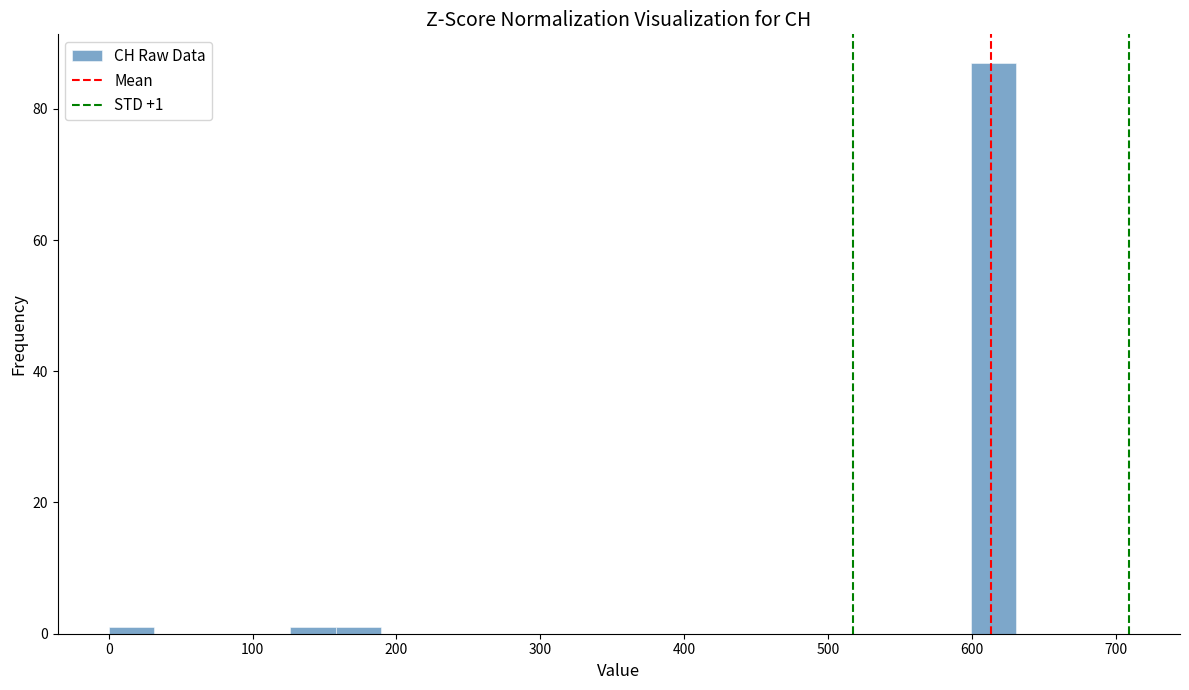

Around what value on the x-axis is the tallest bar? Give the approximate position of its centre, as read against the axis.

620